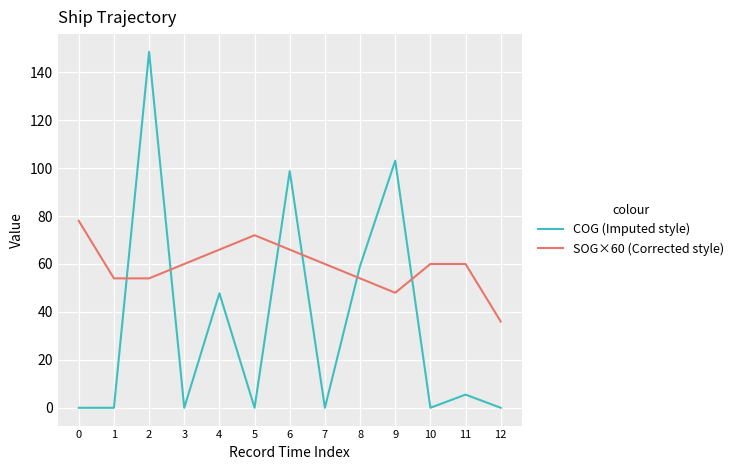

Which series has the largest range (max minus min)?

COG (Imputed style)